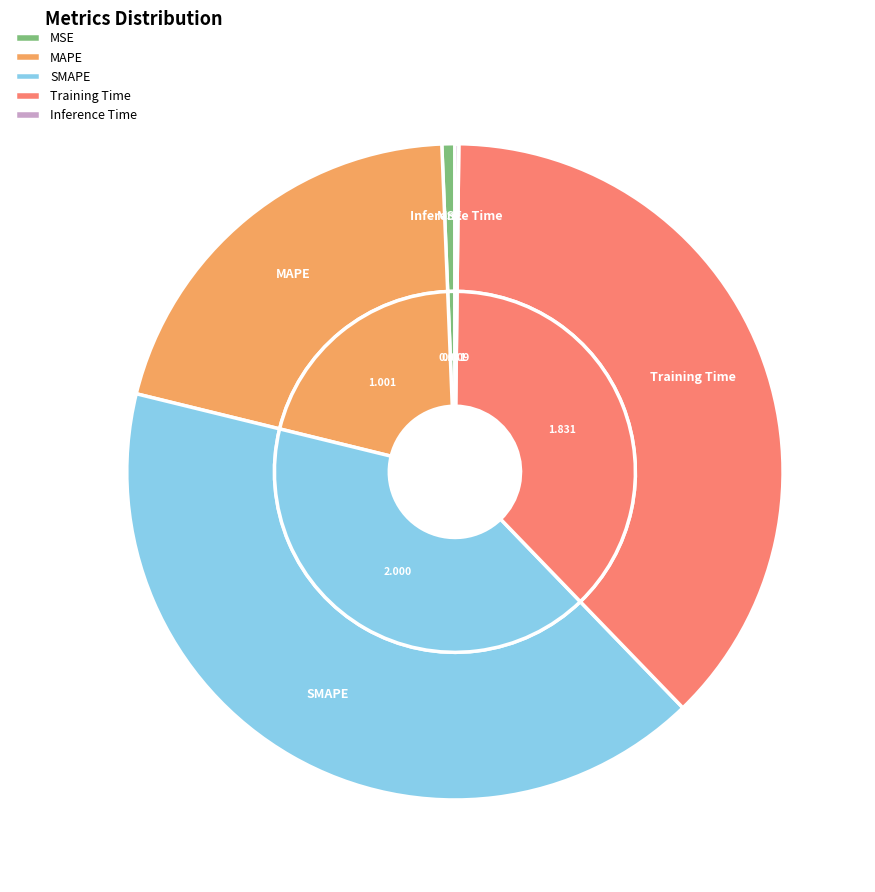

How many segments does this pie chart have?

5